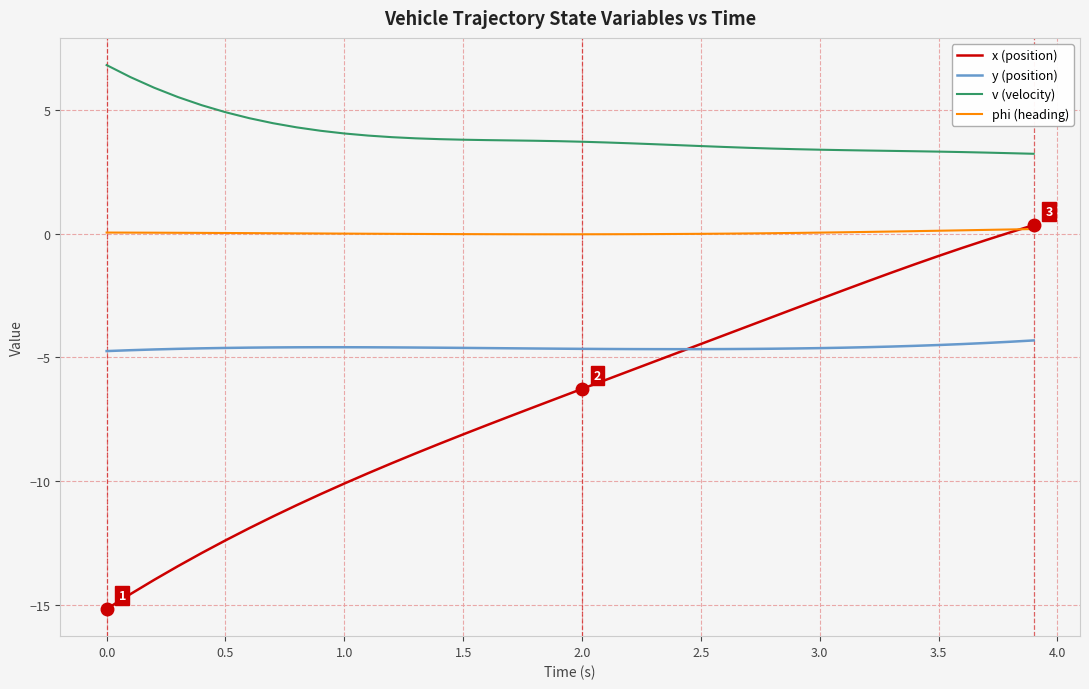

What is the highest value of the x (position) series?

0.4